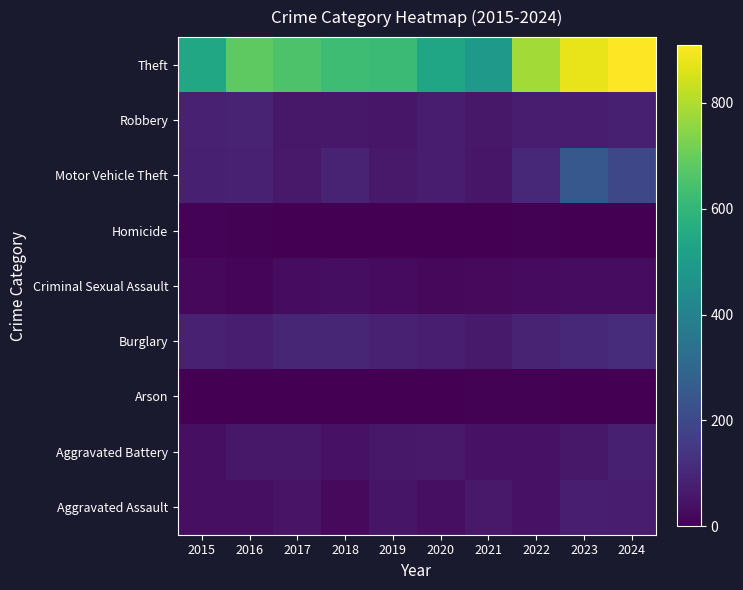

How many categories are shown in the chart?

10